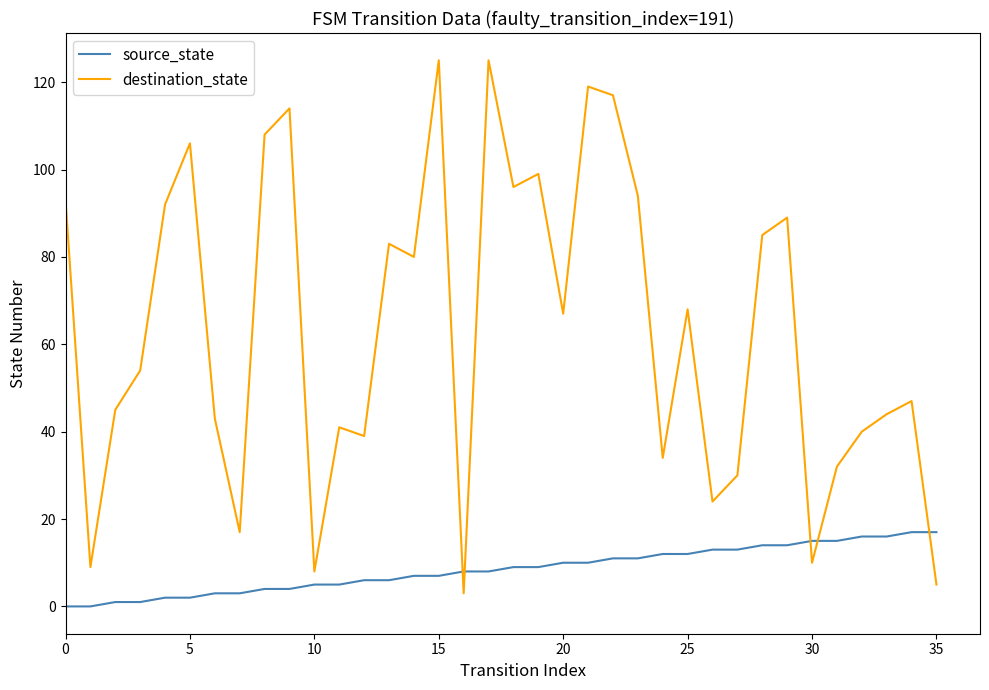

Which series has the largest total across all categories?

destination_state